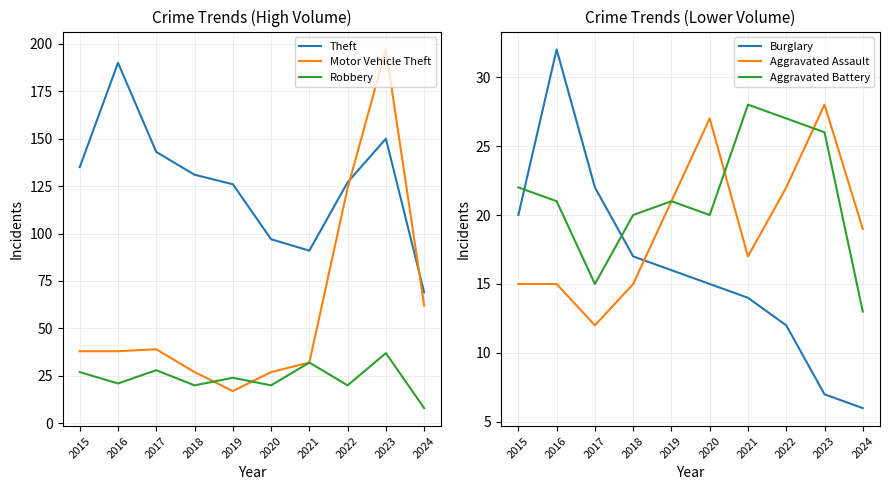

True or false: Motor Vehicle Theft and Robbery cross at least once.

True